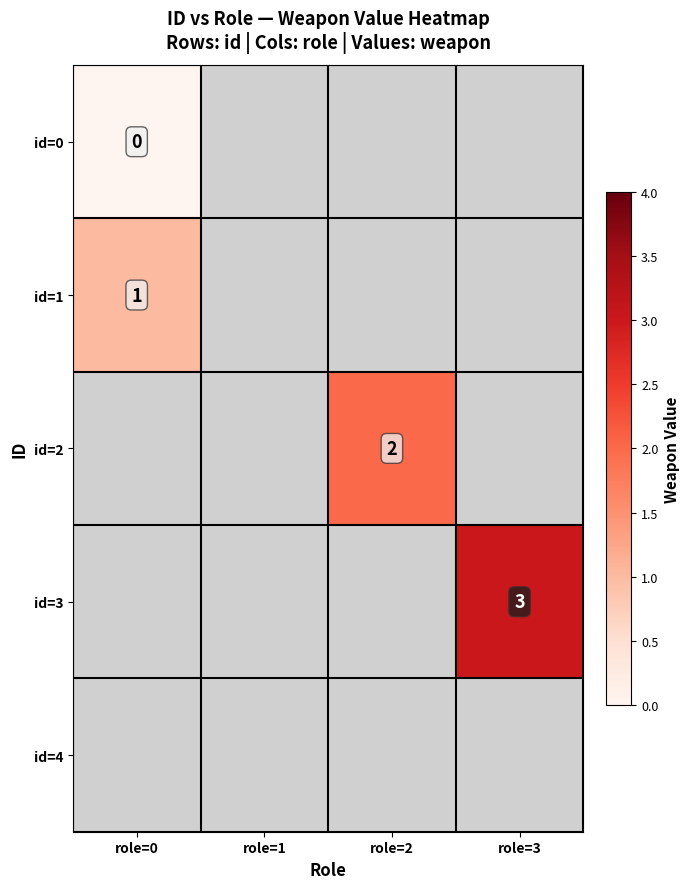

The id=1 series shows 1 at role=0. True or false?

True